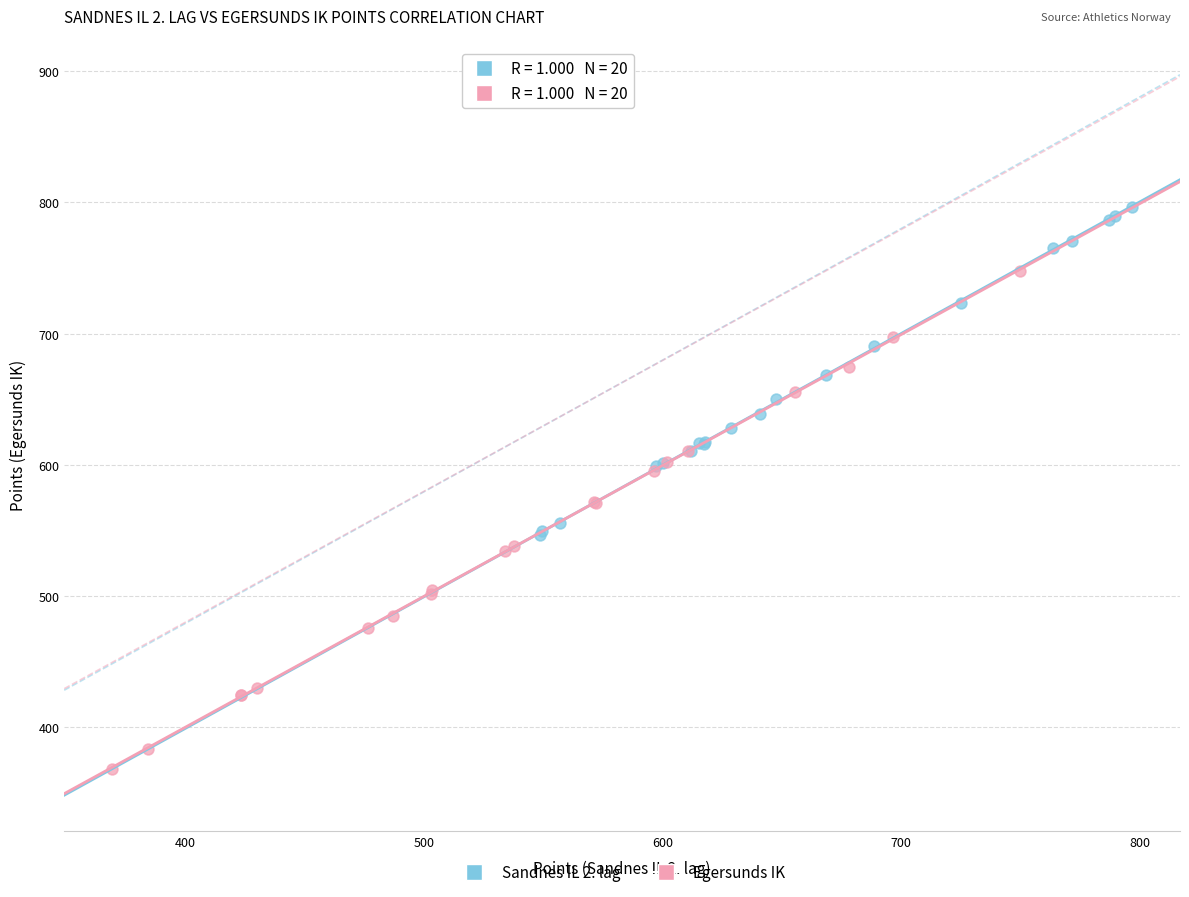

What are all the series names shown in the legend?

Sandnes IL 2. lag, Egersunds IK